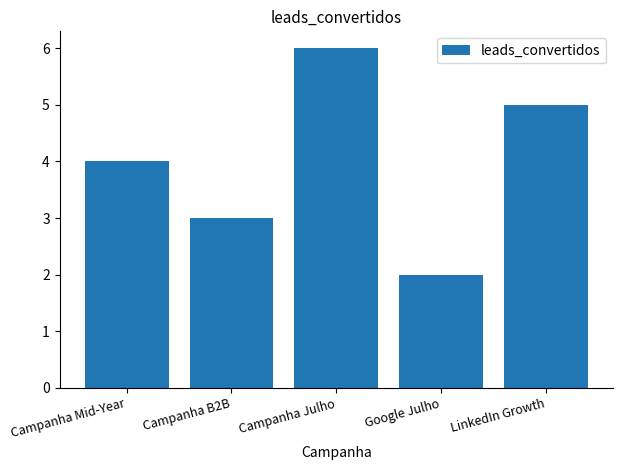

What is the change in value from Campanha B2B to LinkedIn Growth?

+2